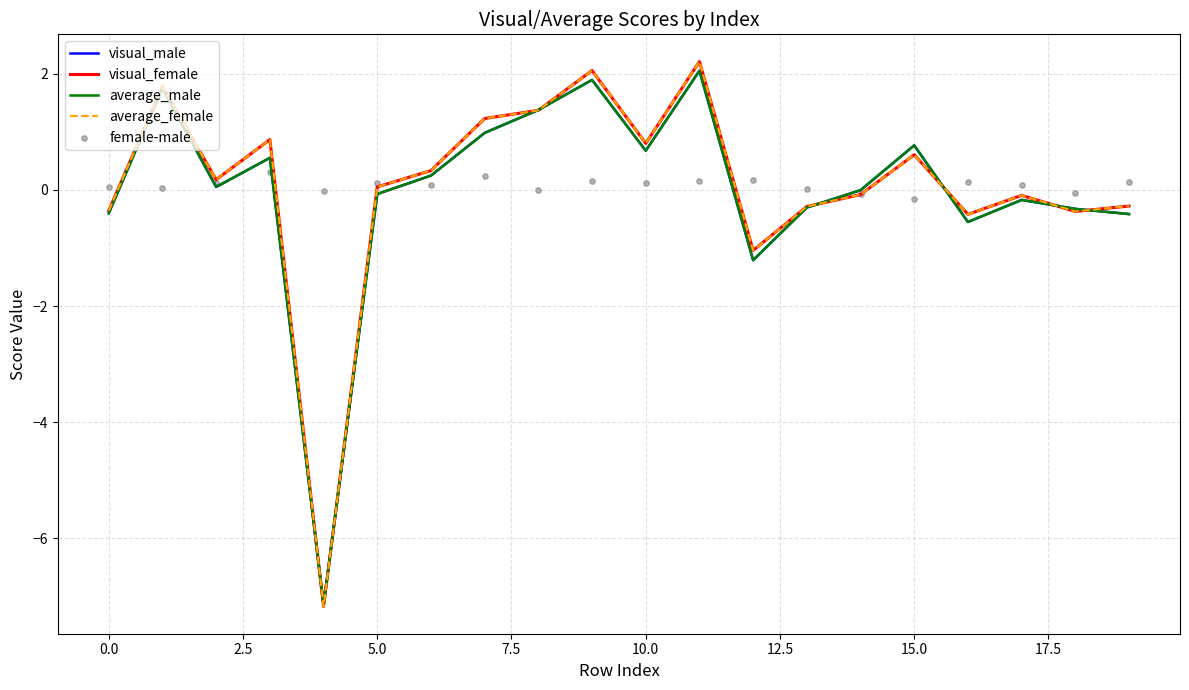

What are all the series names shown in the legend?

visual_male, visual_female, average_male, average_female, female-male